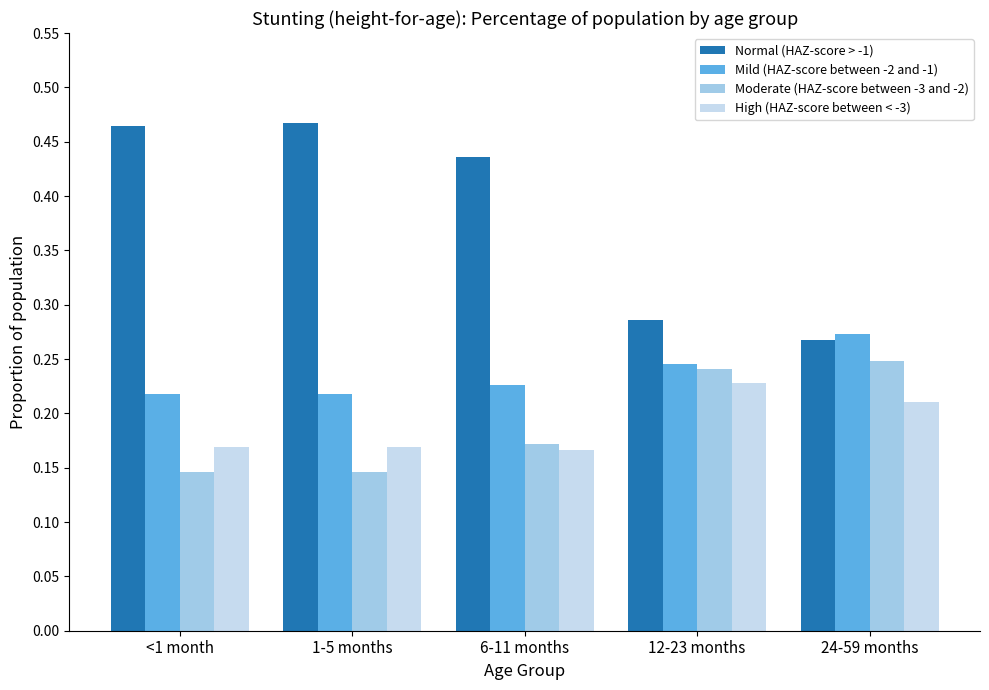

At <1 month, list the series in order from smallest to largest.

Moderate (HAZ-score between -3 and -2), High (HAZ-score between < -3), Mild (HAZ-score between -2 and -1), Normal (HAZ-score > -1)